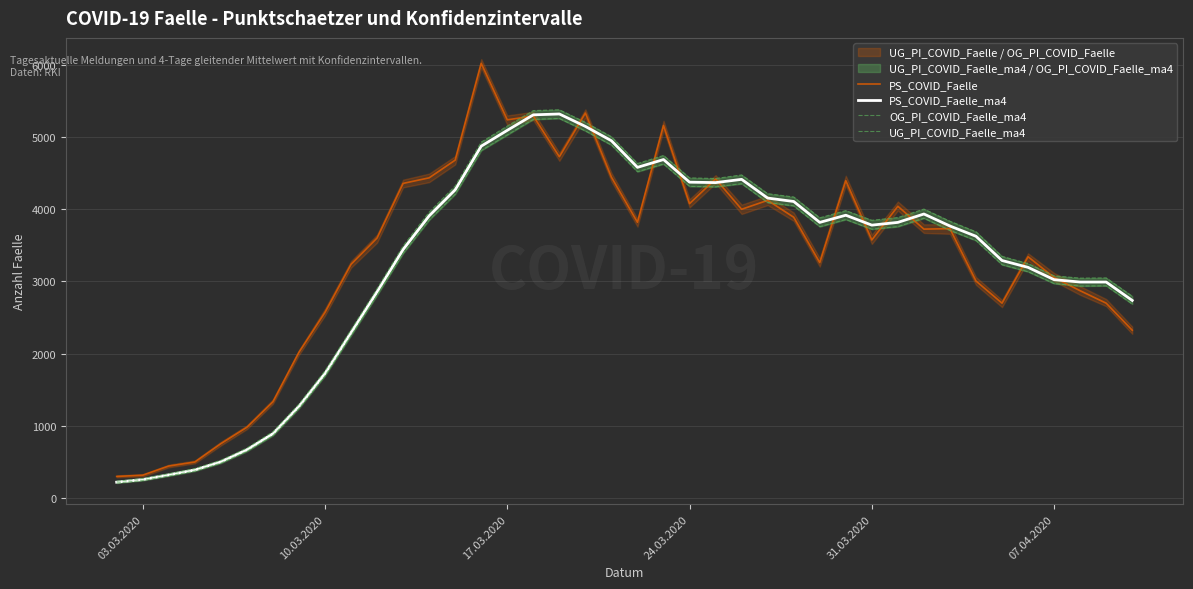

What is the maximum value for PS_COVID_Faelle?

6016